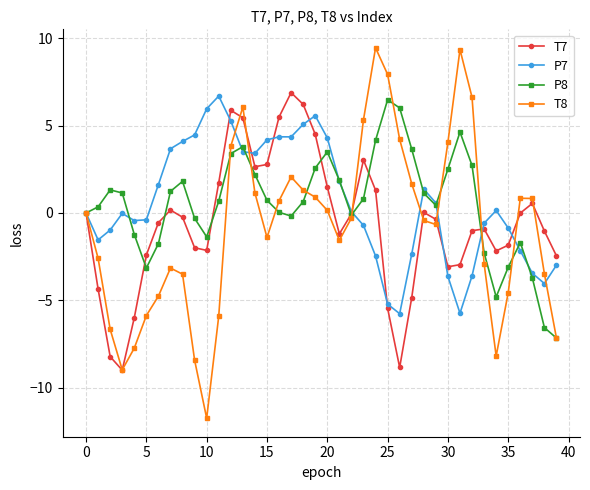

What is the minimum value for P8?

-7.2